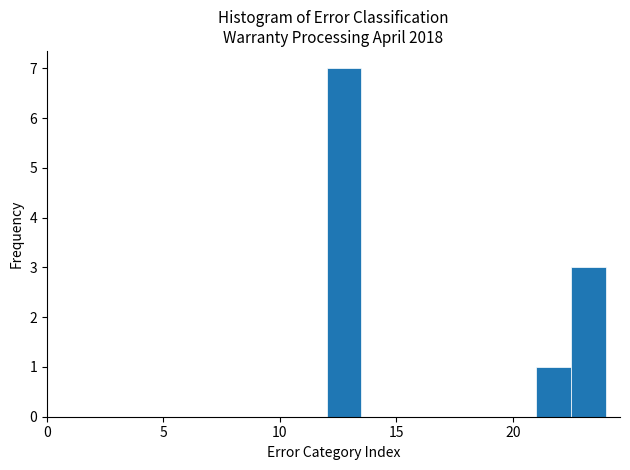

Around what value on the x-axis is the tallest bar? Give the approximate position of its centre, as read against the axis.

13.0